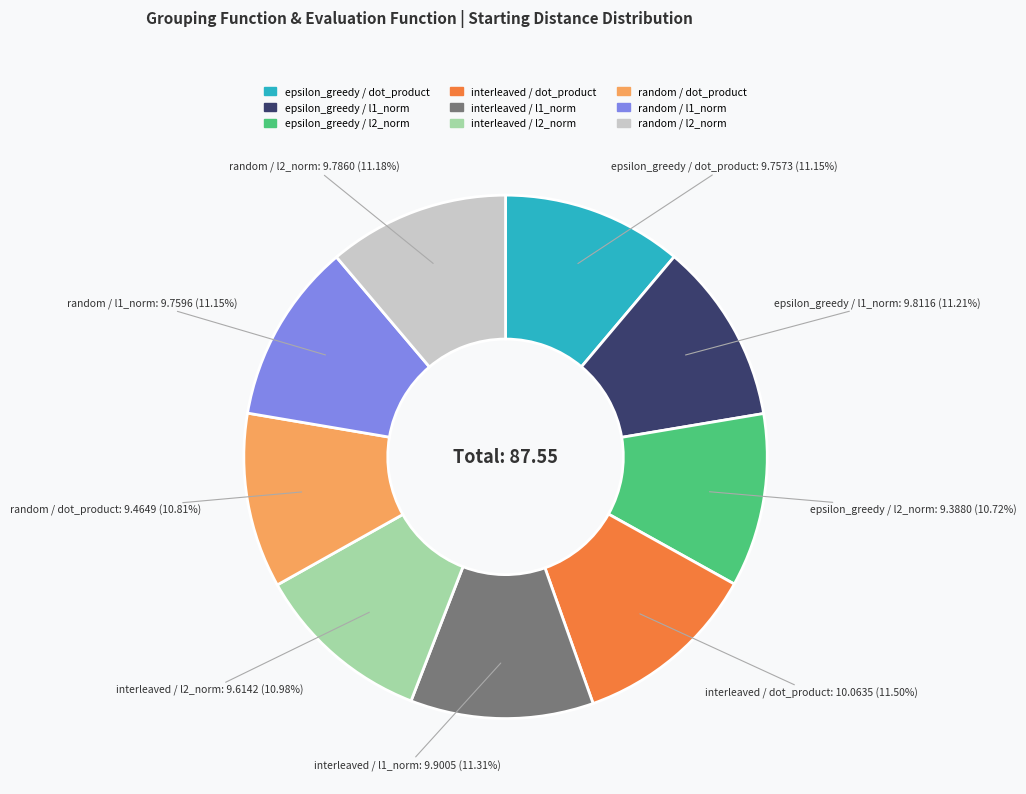

To the nearest percent, what is the difference between the largest and smallest slice percentages?

1%